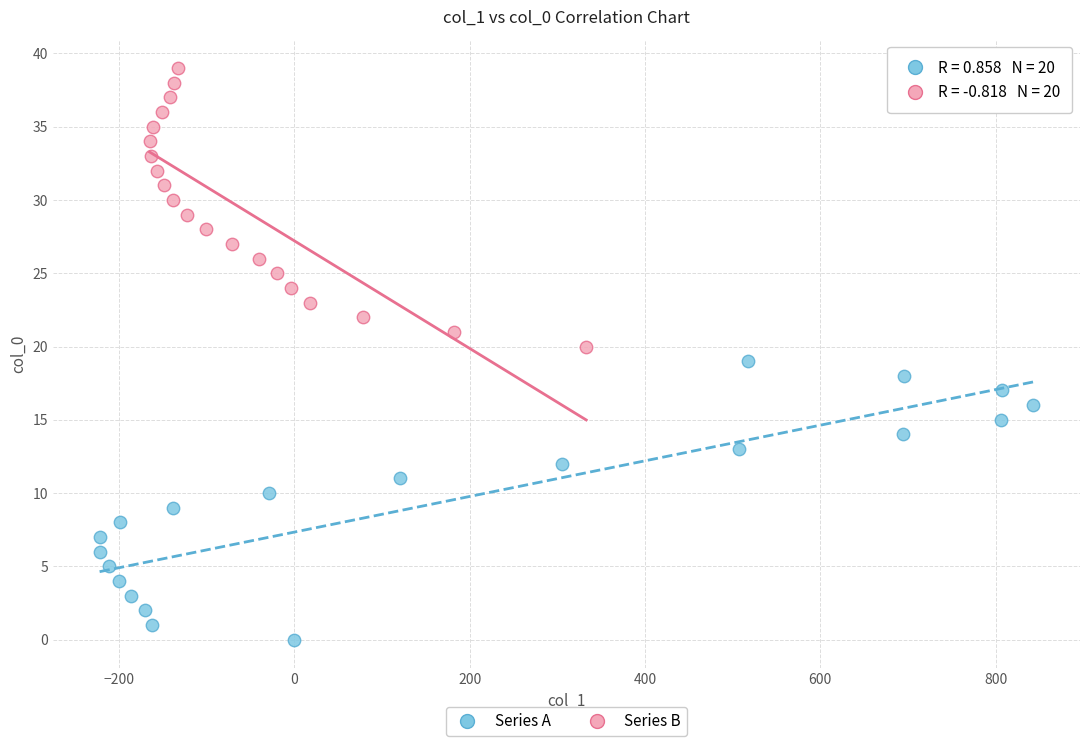

Which series reaches the maximum Y coordinate?

Series B